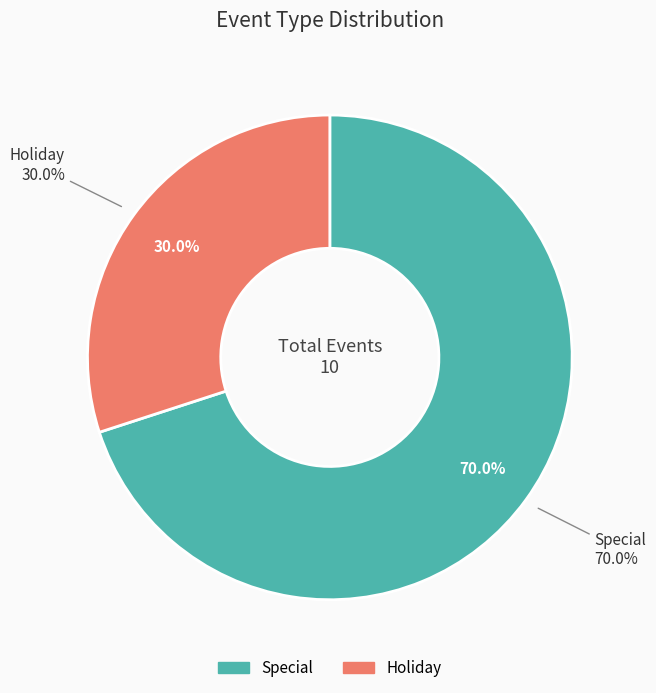

Rank the categories by value from highest to lowest.

Special, Holiday